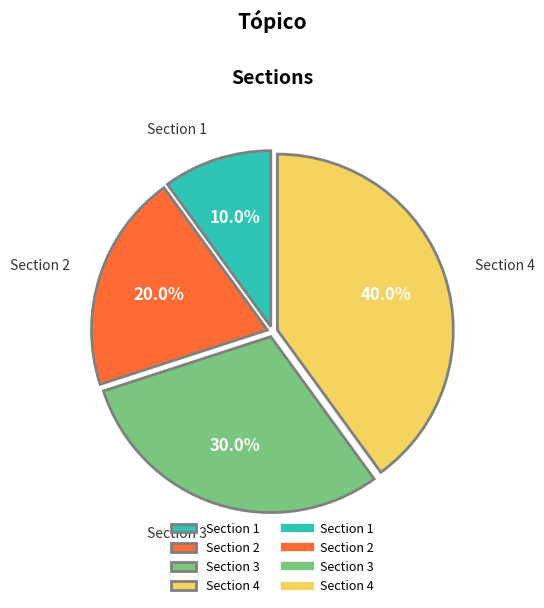

To the nearest percent, what portion does Section 3 represent?

30%